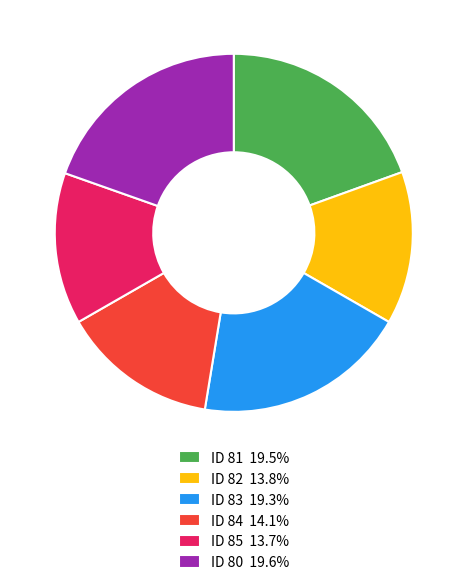

Does ID 83 19.3% account for over 50% of the chart?

No